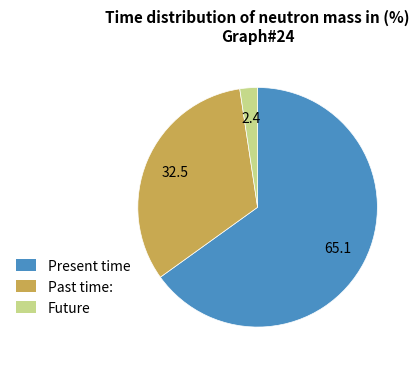

Is it true that Present time is 65% of the pie?

True